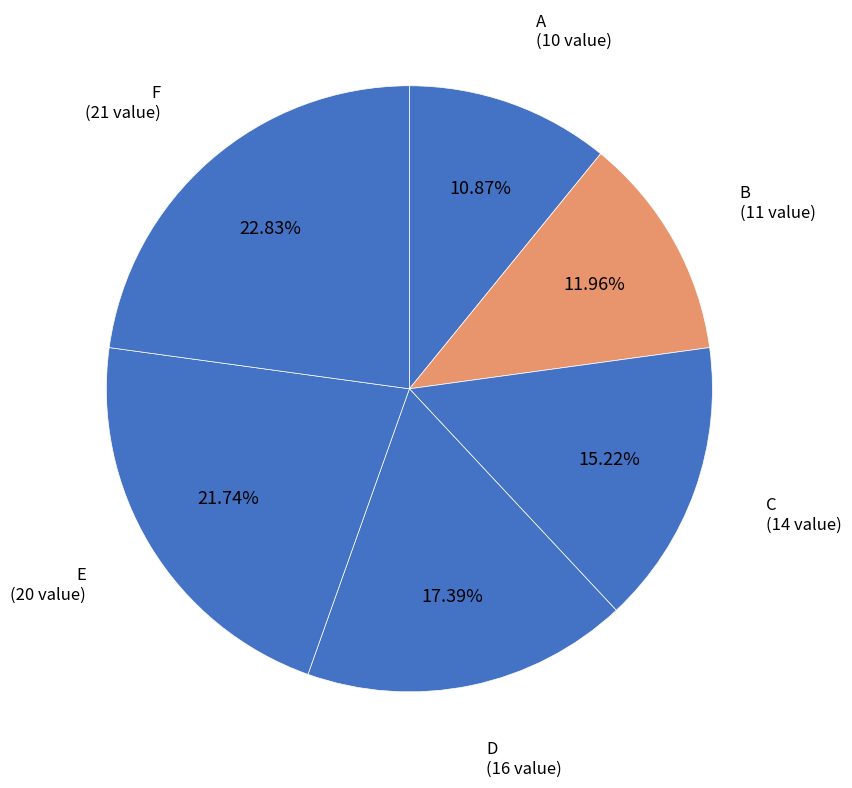

What is the ratio of the value at F to the value at A?

2.1